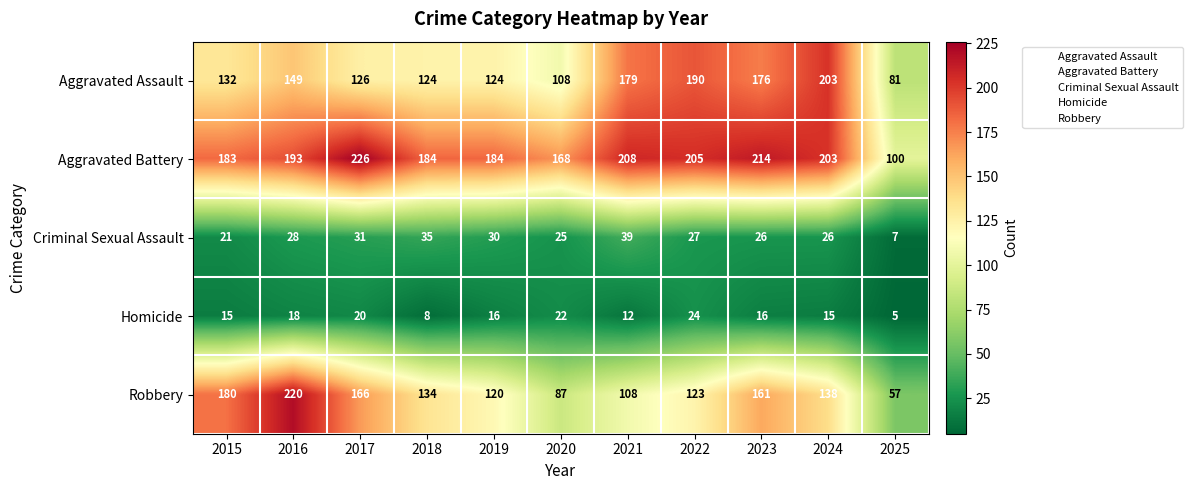

What value does the Criminal Sexual Assault series have at 2018?

35